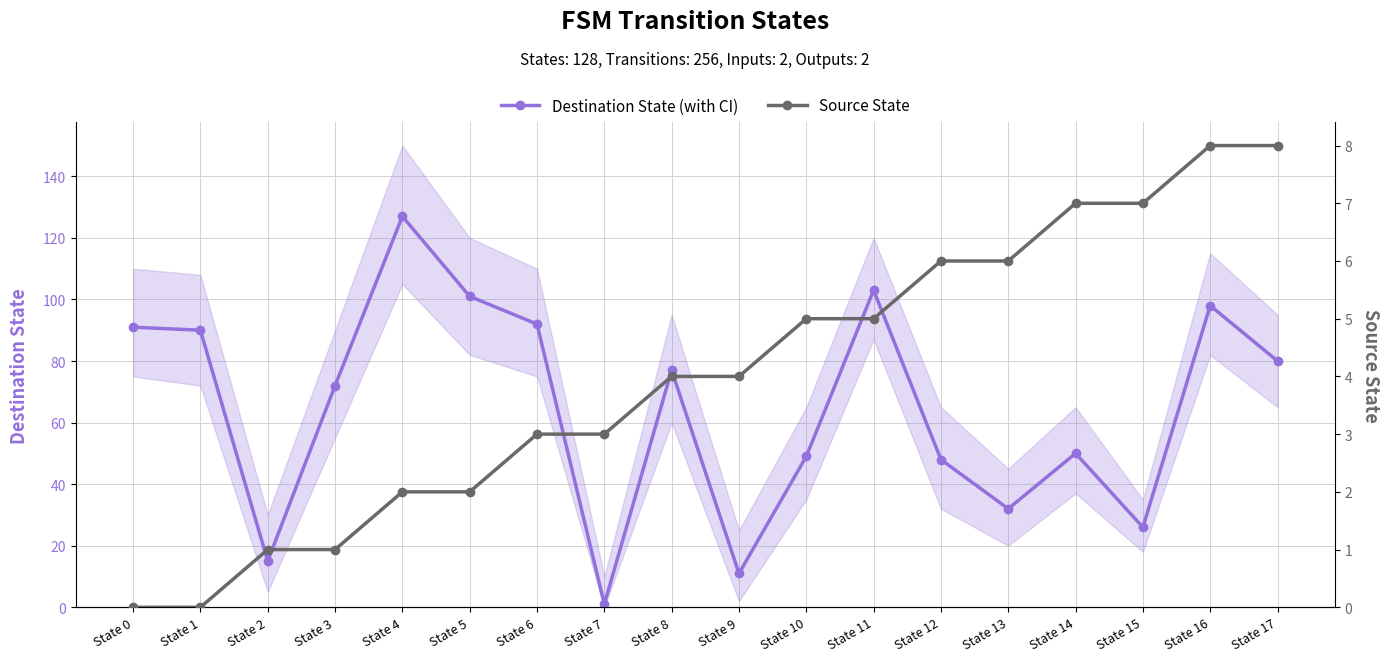

The value of Source State at State 11 is 5. True or false?

True